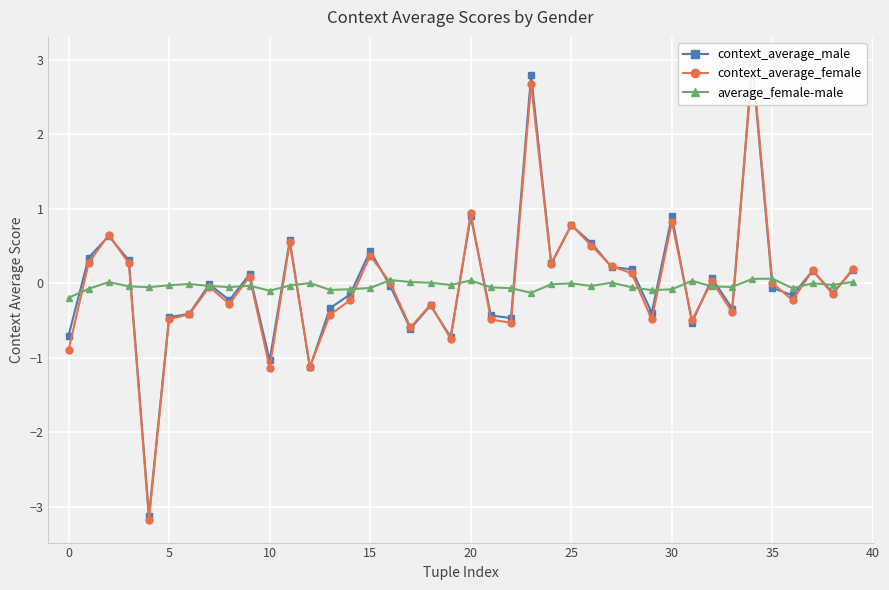

What is the minimum value for context_average_male?

-3.1